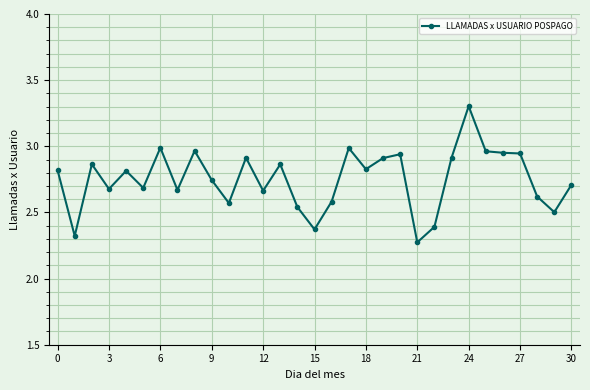

What is the maximum value shown in the chart?

3.3